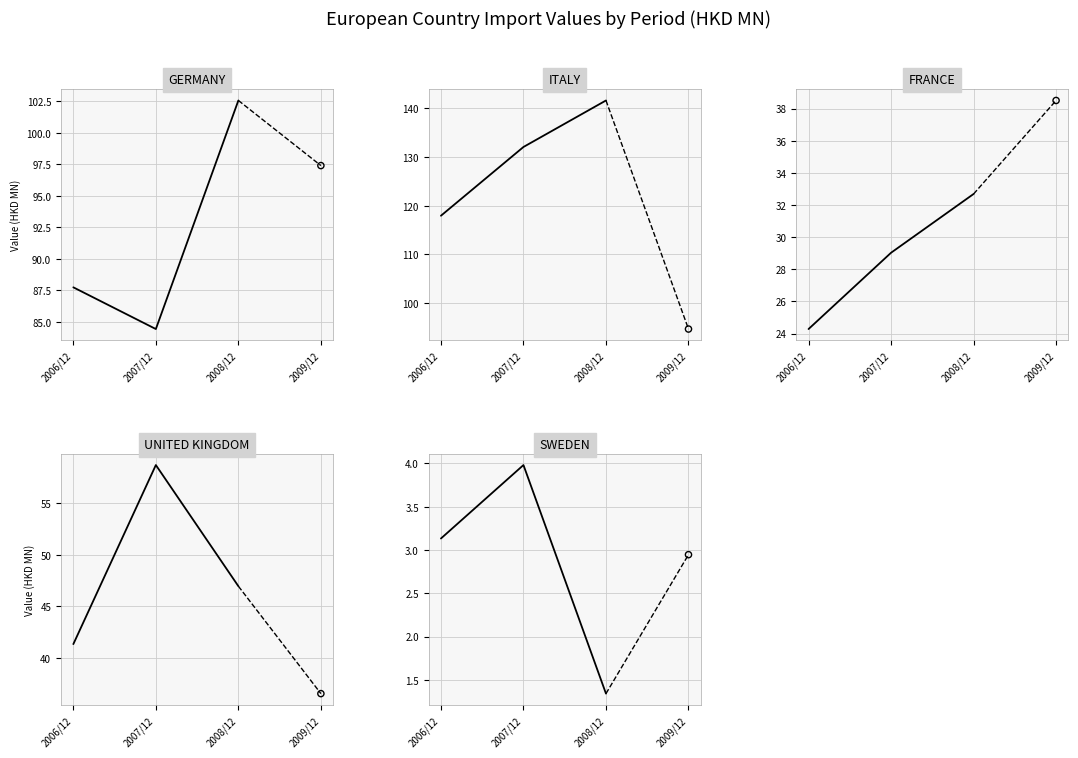

Which series reaches the maximum Y coordinate?

ITALY